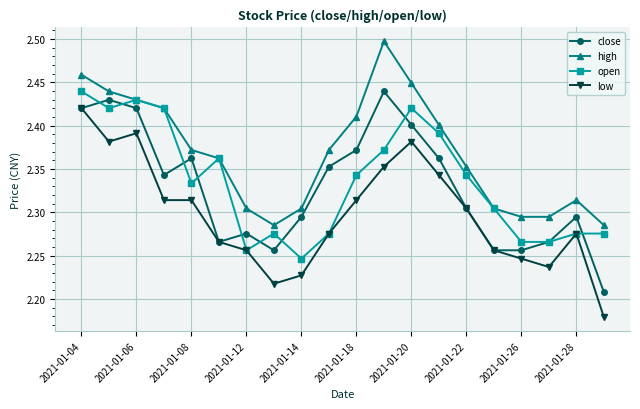

True or false: low has more than 0 interior local peaks.

True